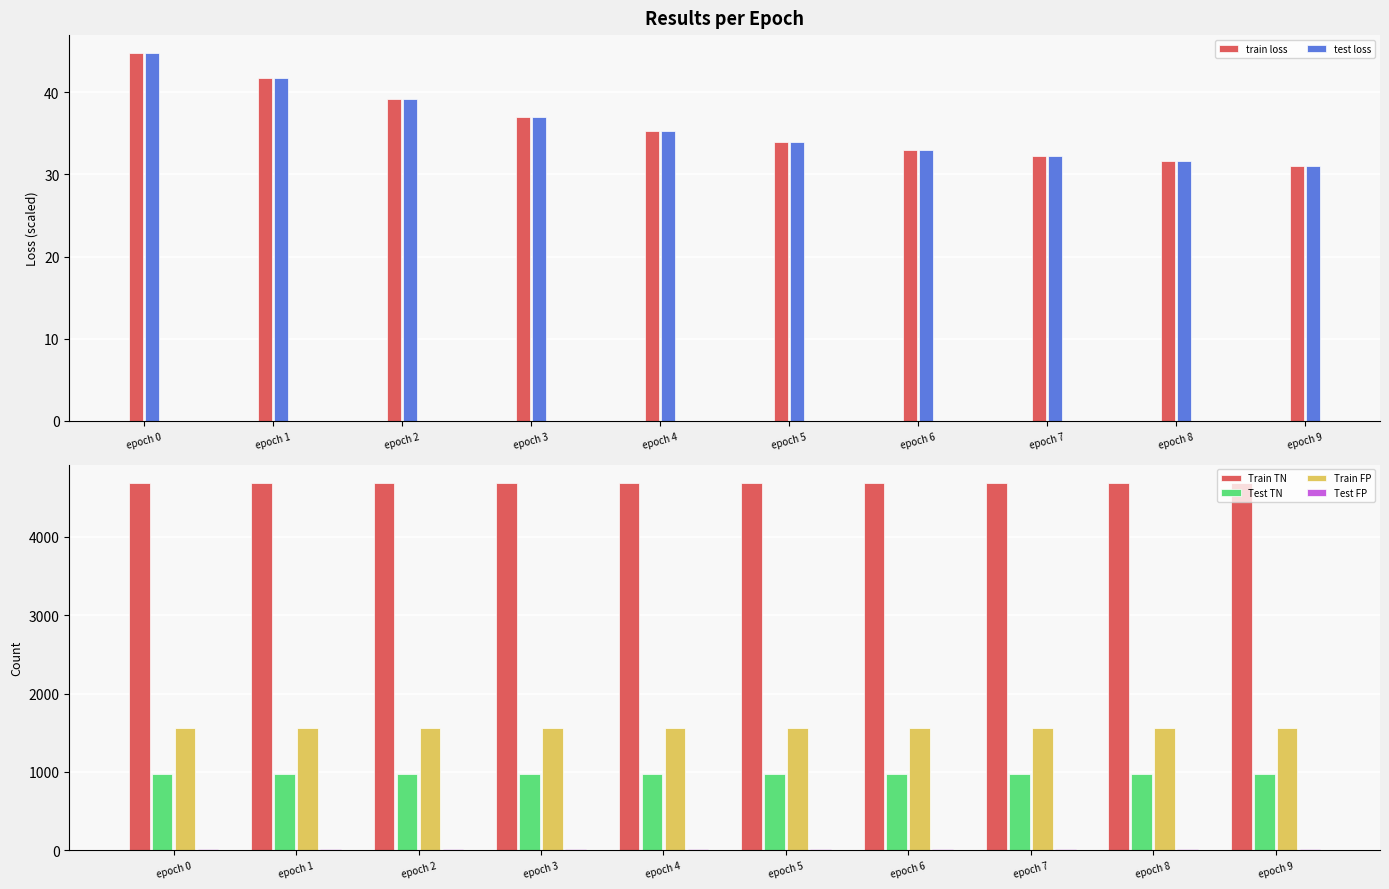

Is it true that Test TN equals 979.0 at epoch 6?

True